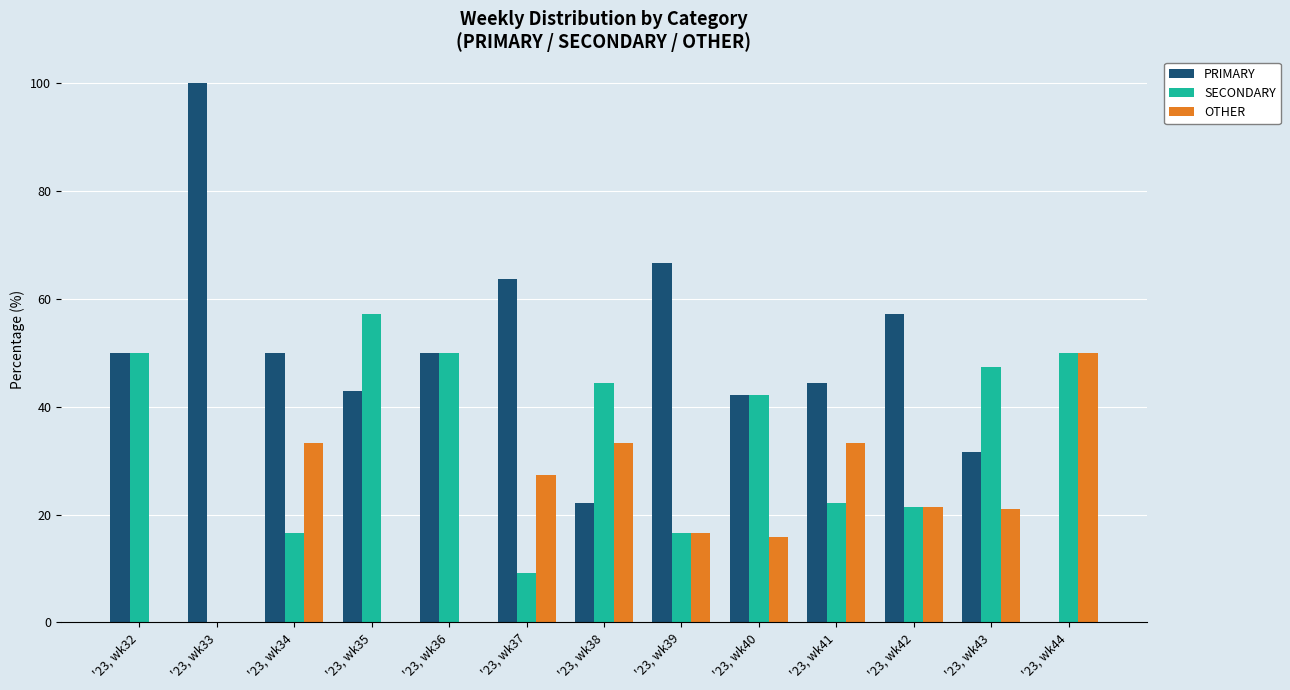

At which label is OTHER closest to 25?

'23, wk37